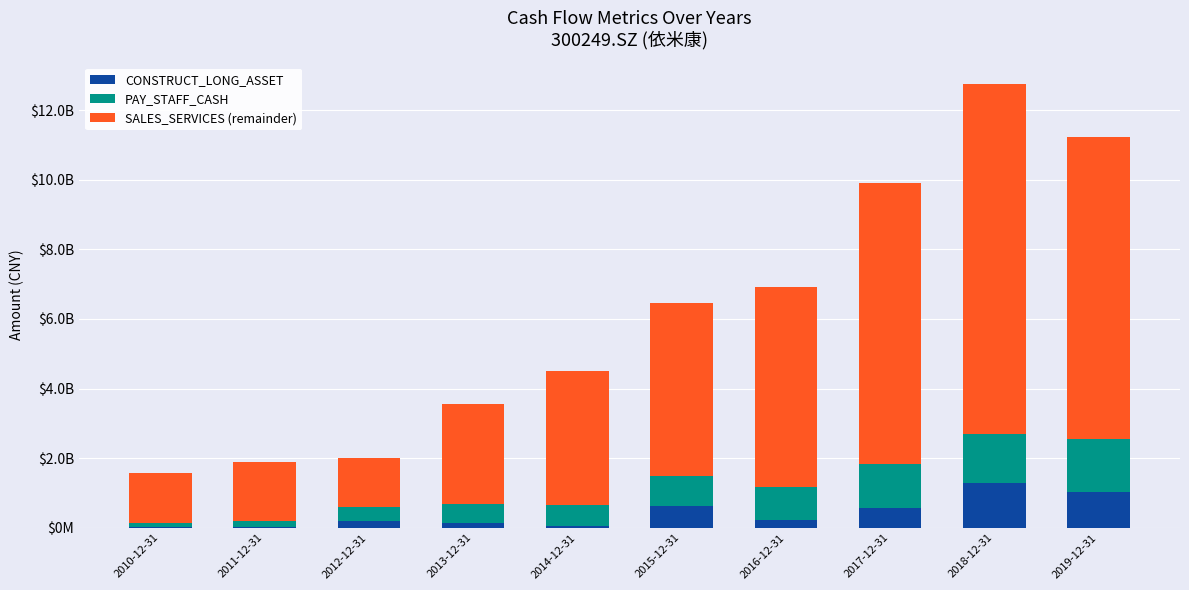

What is the total value across all series at 2018-12-31?

1274317103.5